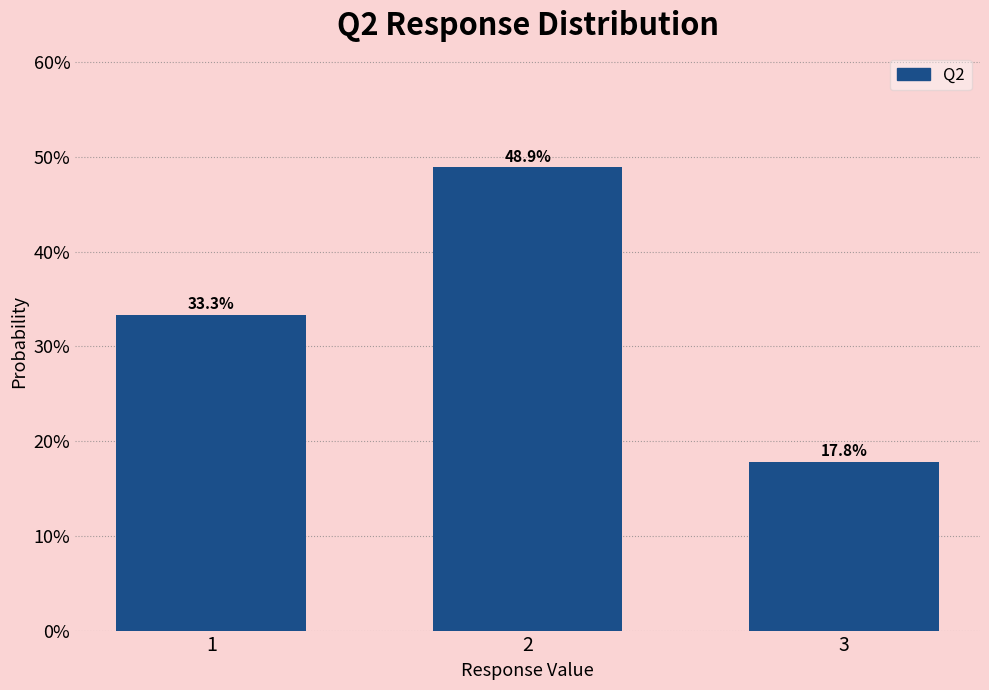

Are the bars horizontal?

No